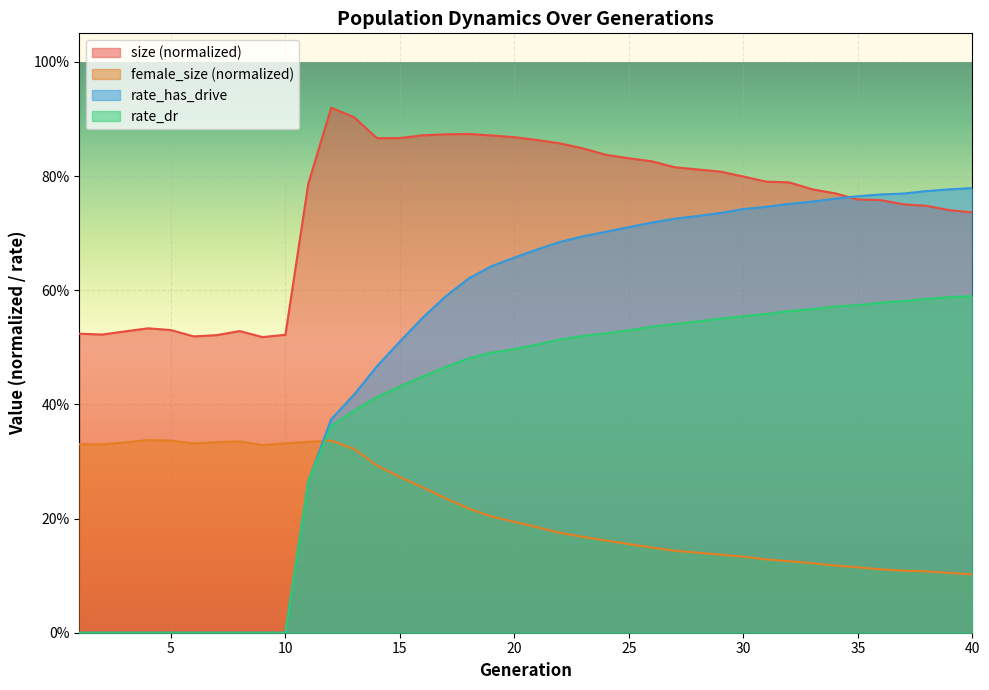

What is the sum of the size values at 30 and 14?

1.7